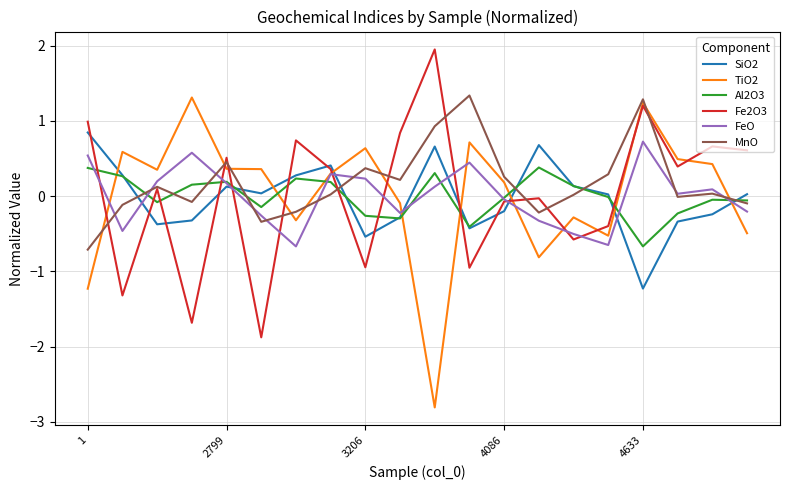

What are all the series names shown in the legend?

SiO2, TiO2, Al2O3, Fe2O3, FeO, MnO